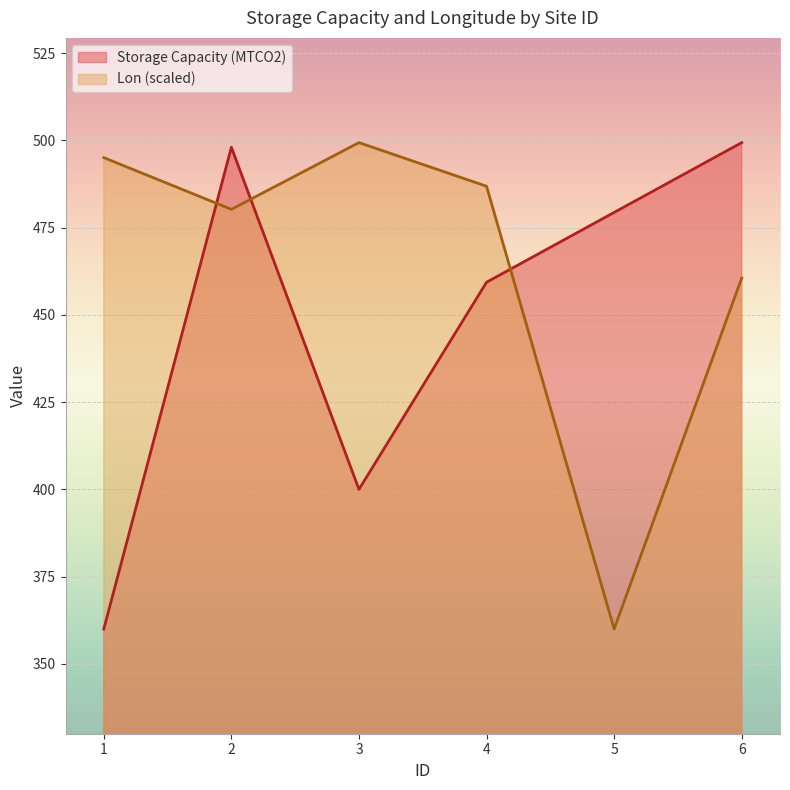

At which category does the chart reach its minimum across all series?

1